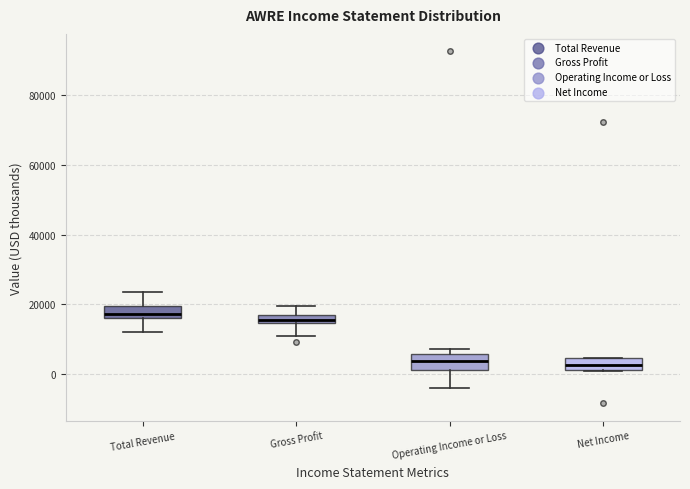

Where is the lower edge of the box for Net Income on the y-axis? The values are not printed on the chart, so give them approximately, as read against the axis.

2000